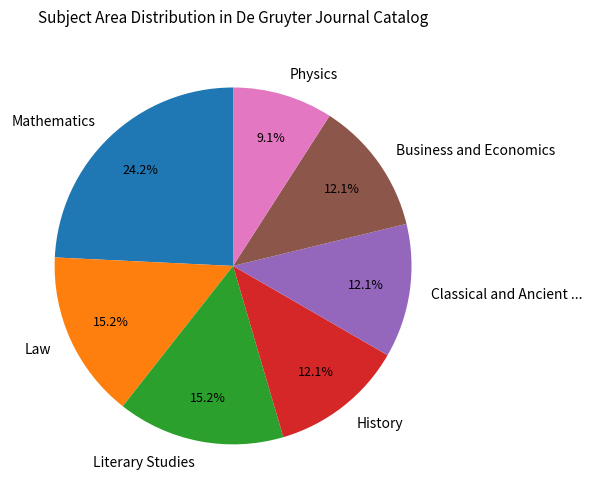

Which slice is the largest?

Mathematics